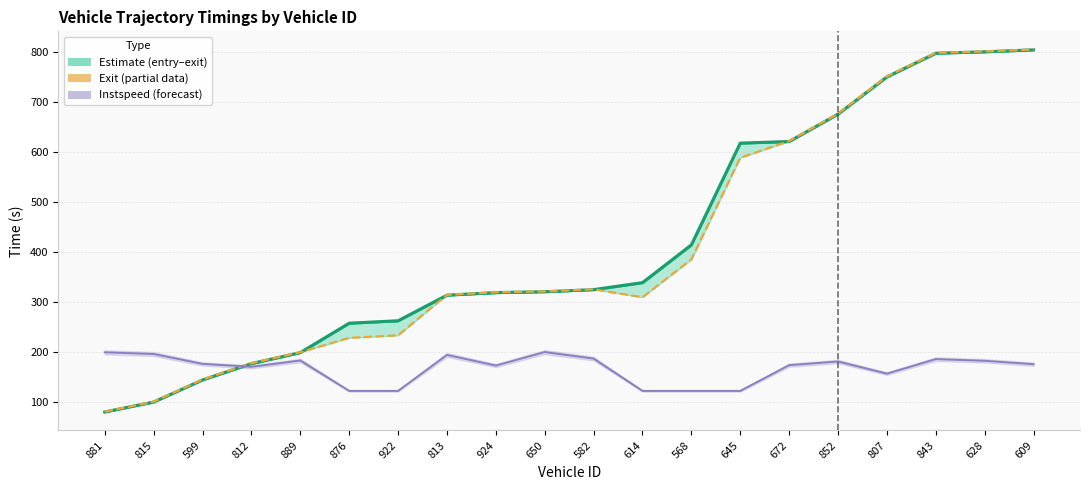

What is the sum of all instspeed line values?

3330.1